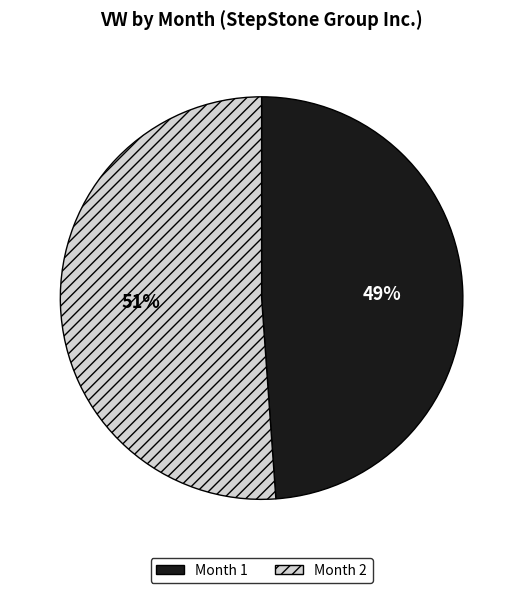

To the nearest percent, what percentage of the pie is Month 2?

51%